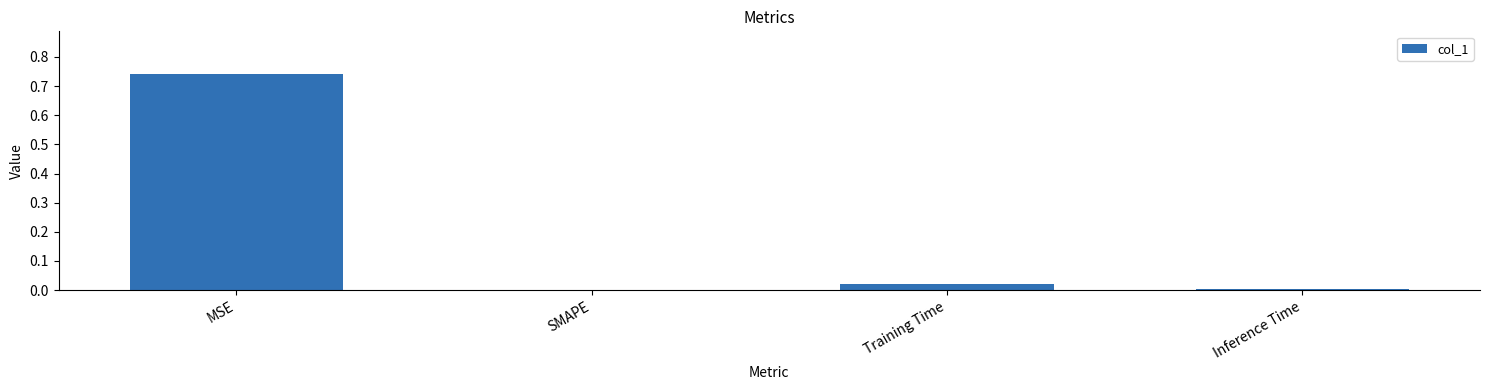

True or false: the data shows 1.2 at MSE.

False